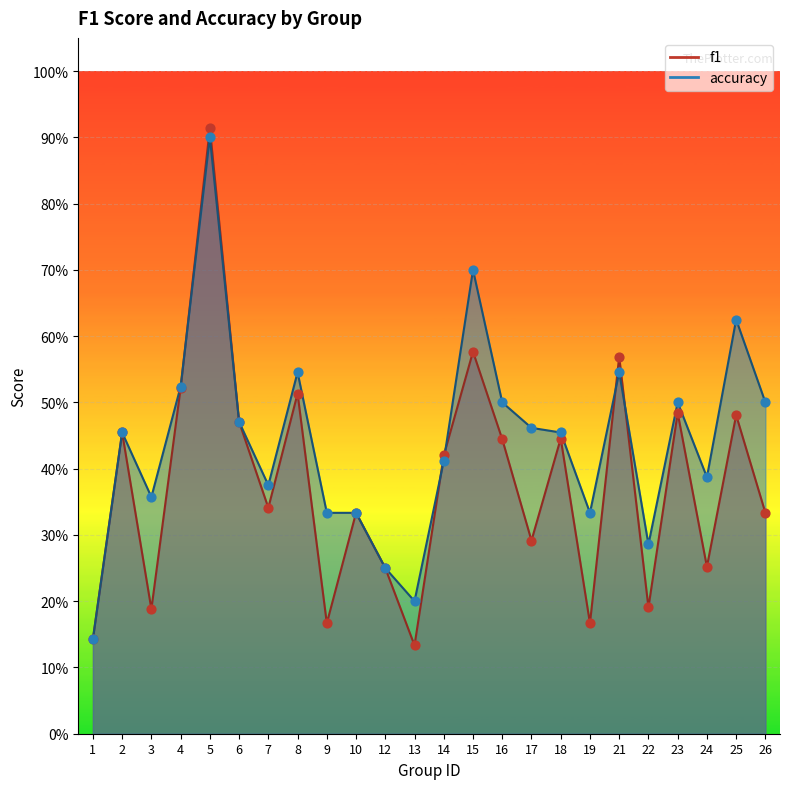

Which series has the largest Y range (max minus min)?

f1